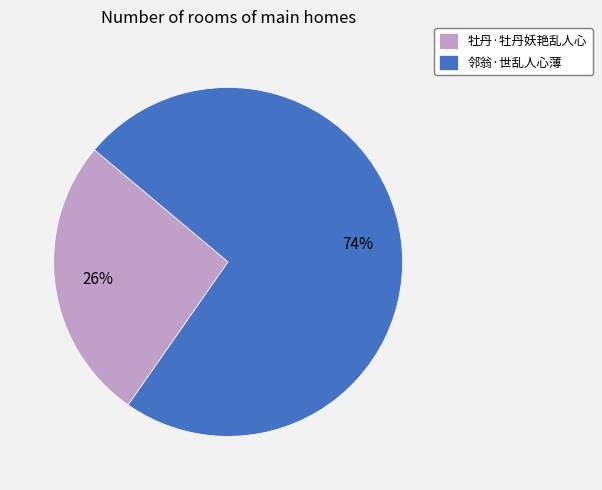

To the nearest percent, what is the average slice percentage?

50%